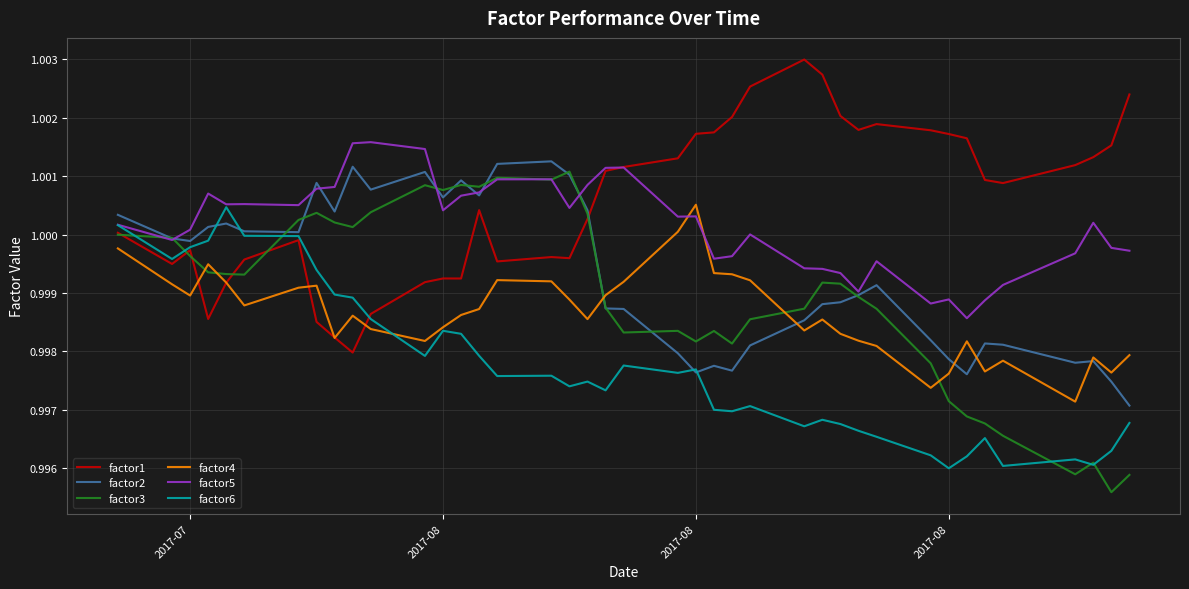

Which series has the widest spread of values?

factor3